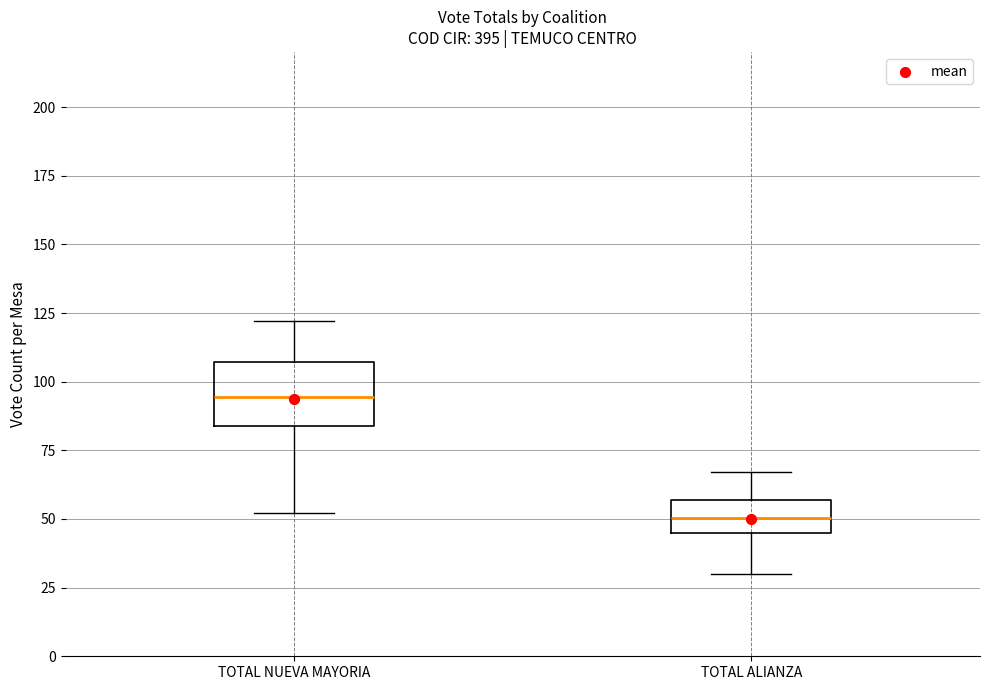

Reading left to right, transcribe this box plot: for each box, give where its median line is, the range the box spans, and where its two whiskers end, as read against the y-axis. The values are not printed on the chart, so give them approximately, as read against the axis.

TOTAL NUEVA MAYORIA: median 95, box 85 to 105, whiskers 50 to 120
TOTAL ALIANZA: median 50, box 45 to 55, whiskers 30 to 65